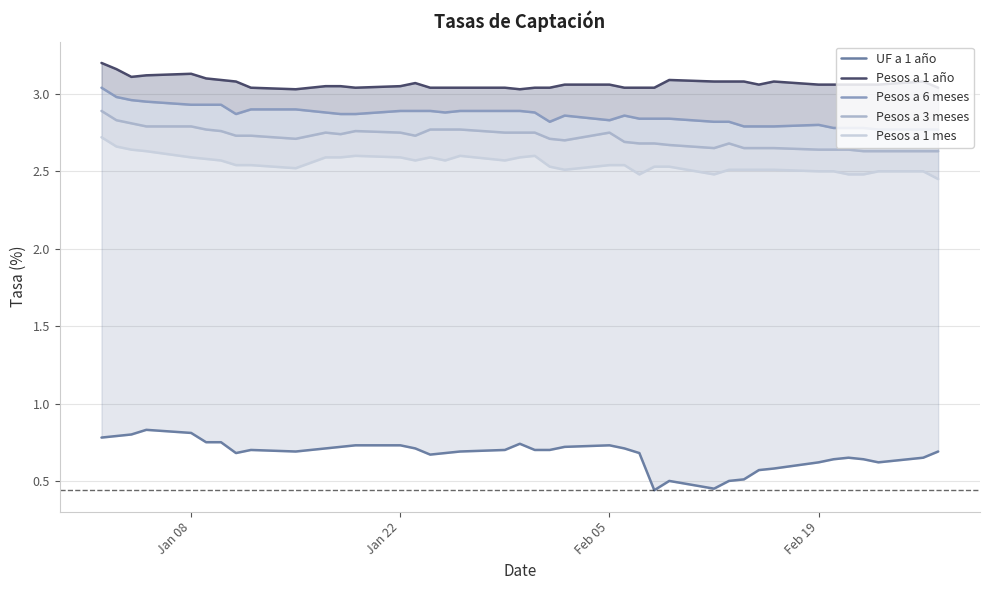

True or false: UF a 1 año and Pesos a 1 año intersect in this chart.

False